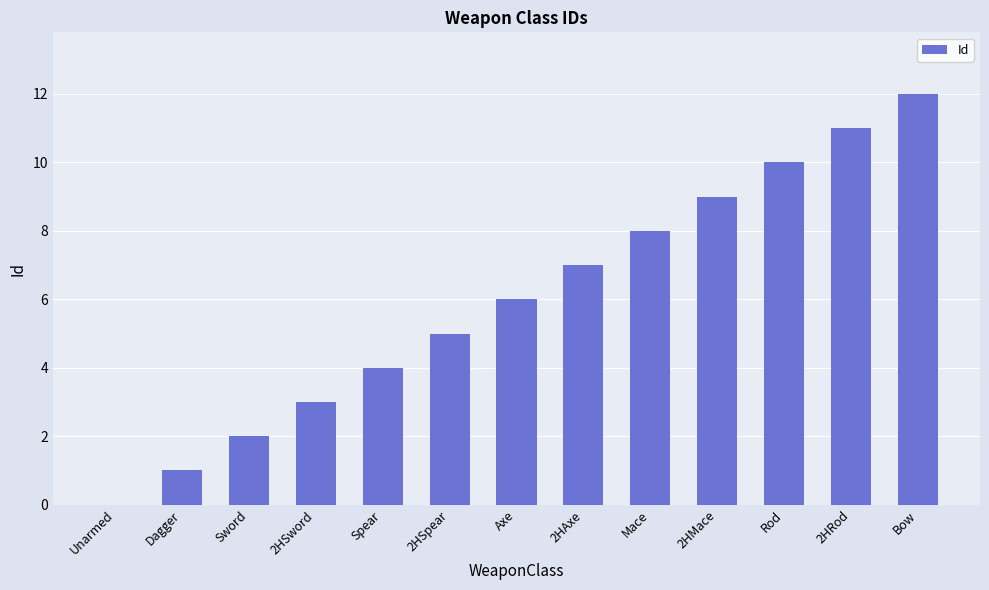

What is the sum of all values?

78